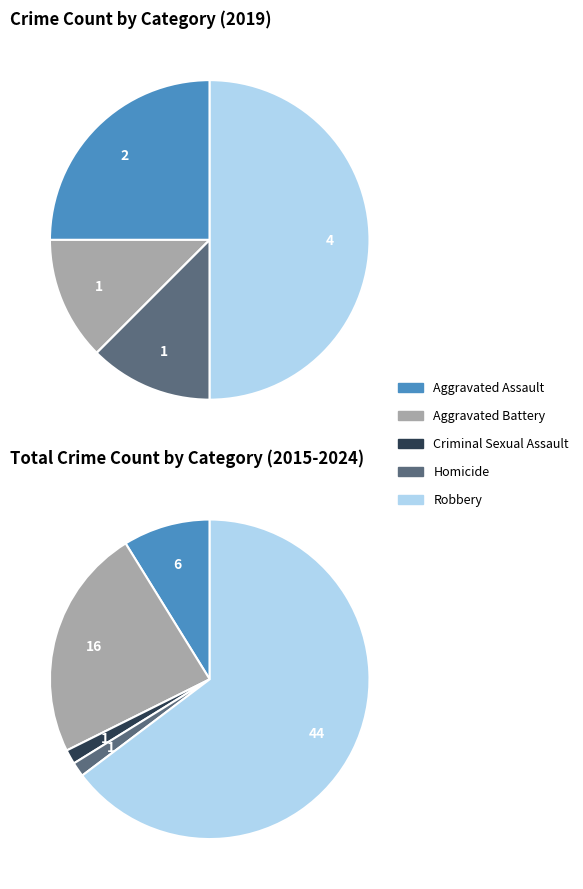

What is the total percentage of values_2019 and 2?

25.0%